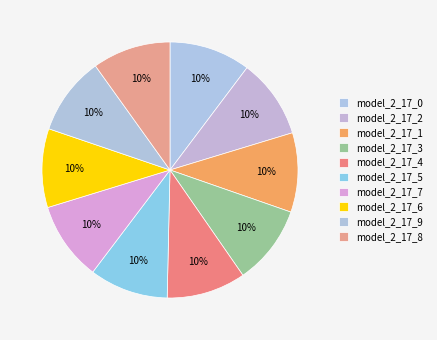

Is there any slice that represents more than half of the pie?

No